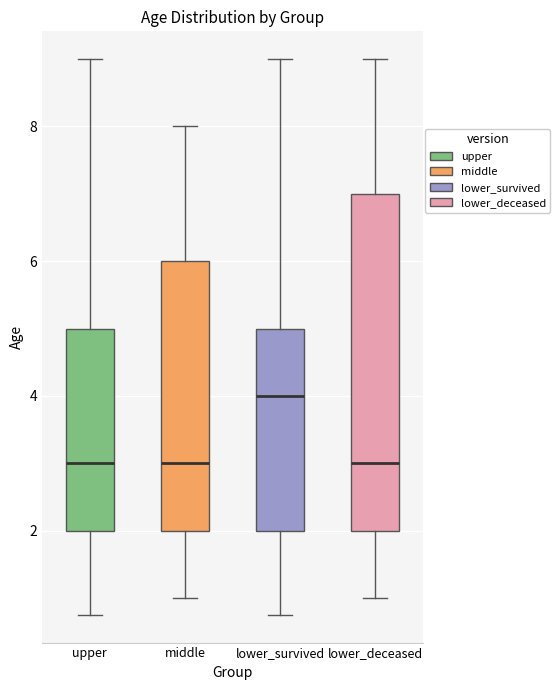

Comparing the boxes themselves (not the whiskers), which one is the tallest?

lower_deceased